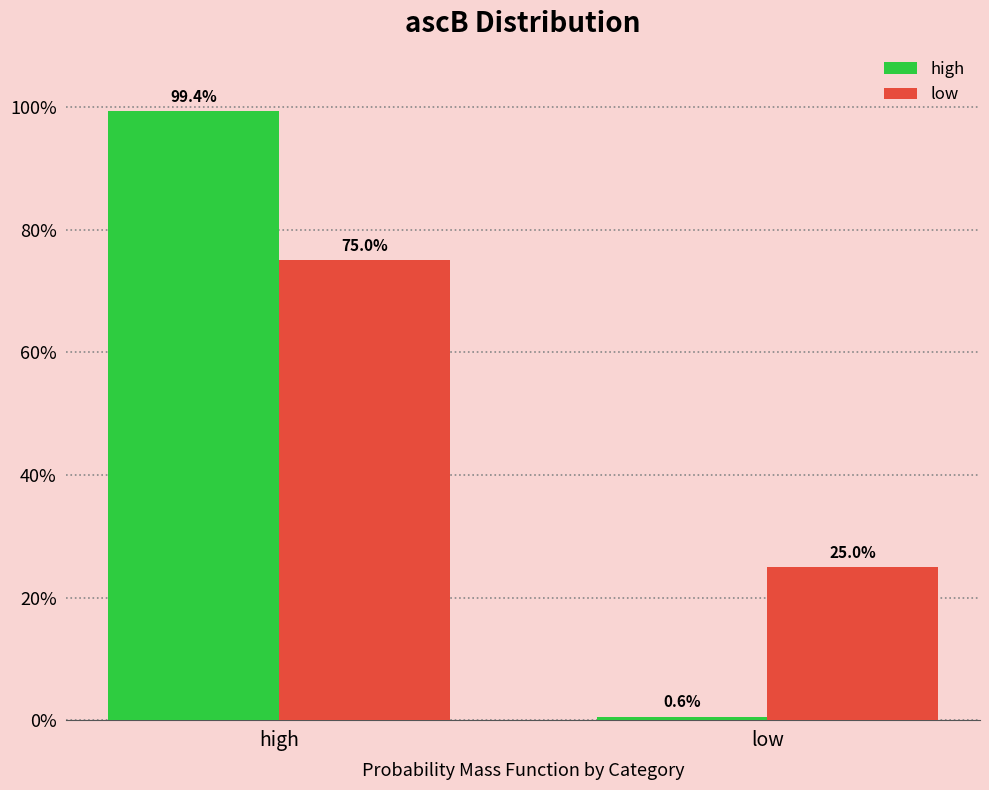

Reading left to right, transcribe all the data shown in this chart.

high: high=1.0	low=0.0
low: high=0.8	low=0.2